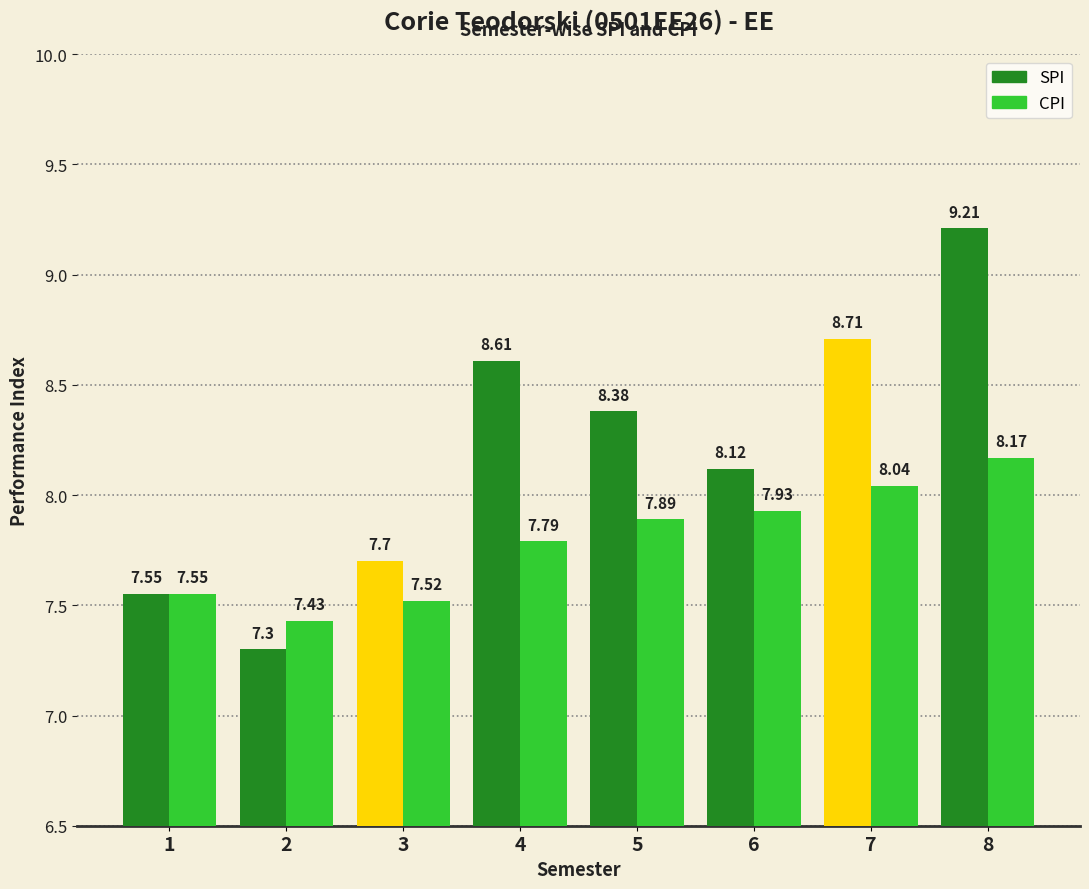

Where does the SPI series first go above 8?

4